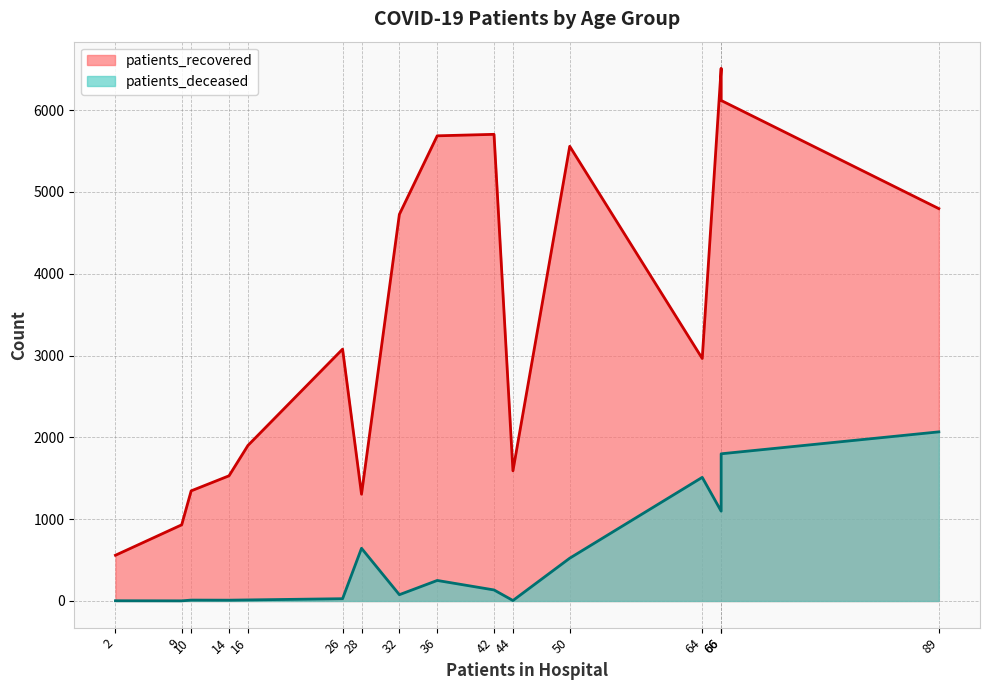

Which series has the largest total across all categories?

patients_recovered